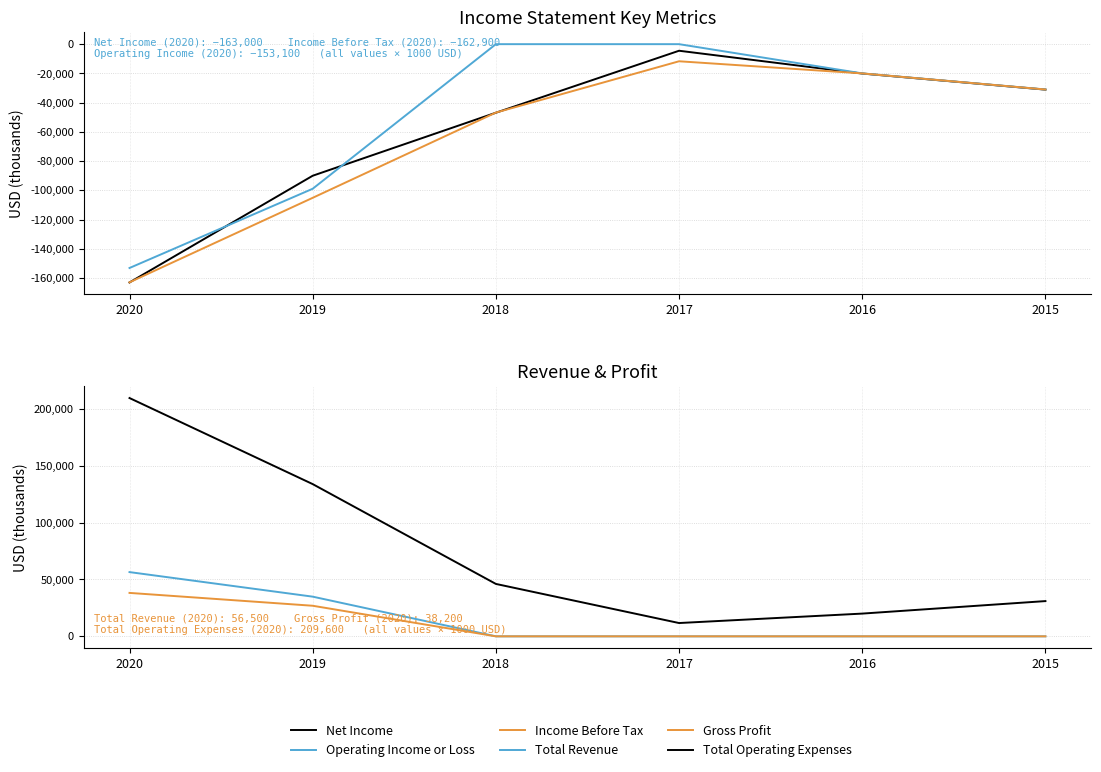

Reading right to left, extract all data points from this chart.

Net Income: -31100	-20100	-4500	-46900	-90000	-163000
Operating Income or Loss: -31000	-20000	0	0	-98900	-153100
Income Before Tax: -31000	-20000	-11700	-46800	-105100	-162900
Total Revenue: 0	0	0	0	34900	56500
Gross Profit: 0	0	0	0	26900	38200
Total Operating Expenses: 31000	20000	11700	46100	133900	209600